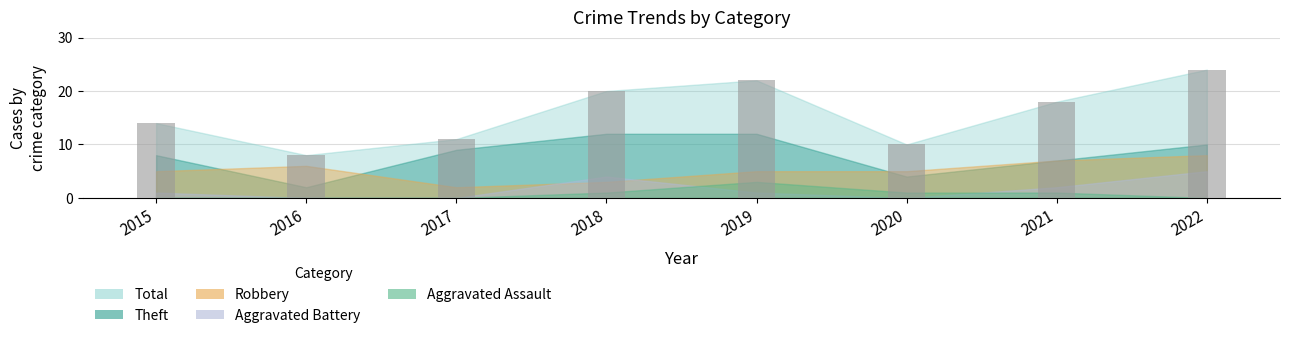

The chart shows a value of 14 at 2015. True or false?

True